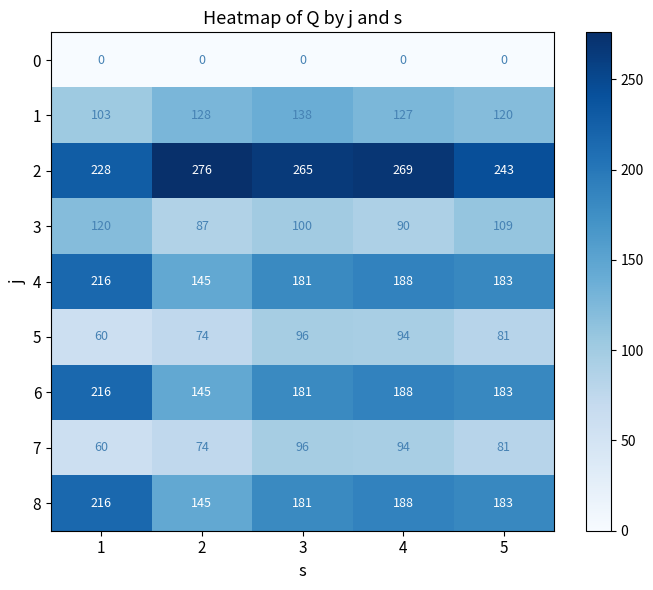

What is the difference between the highest and lowest values at 3?

265